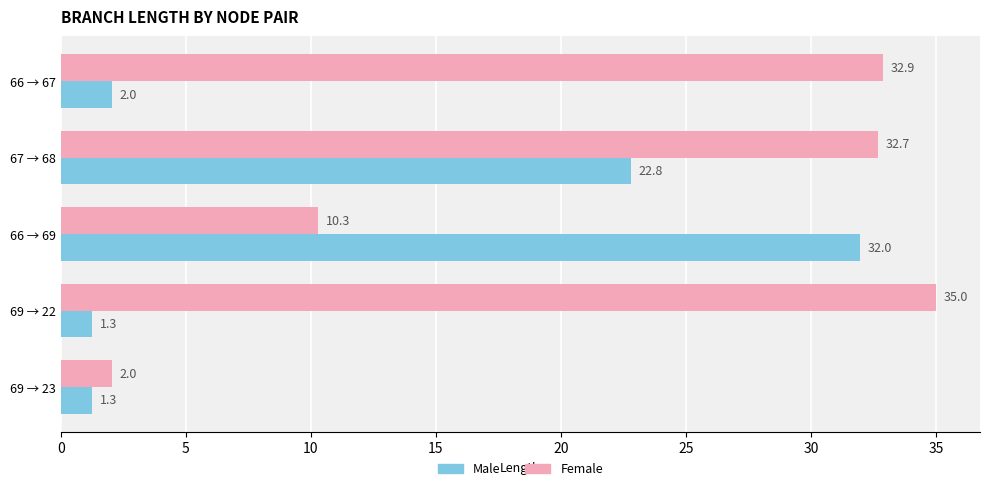

Is it true that Male equals 2.0 at 66 → 67?

True